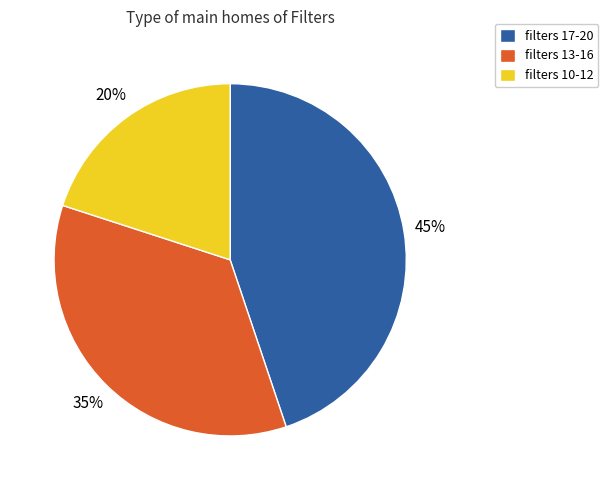

Combined, do filters 17-20 and filters 13-16 account for over 50%?

Yes